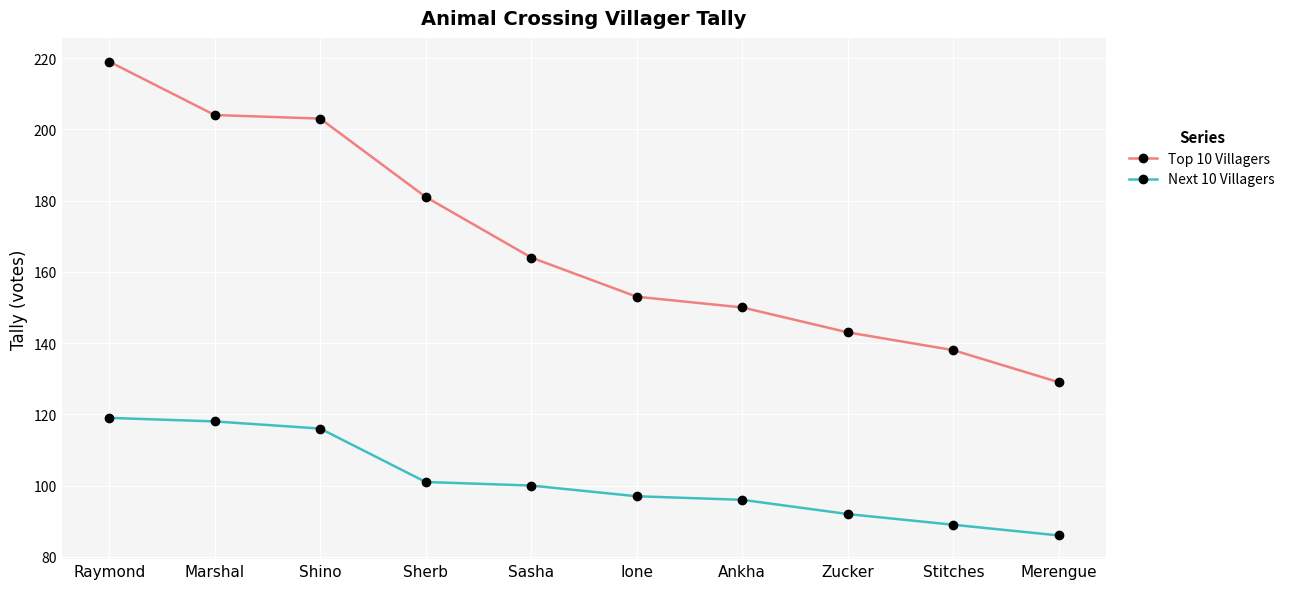

What is the difference between the maximum and minimum values in the Next 10 Villagers series?

33